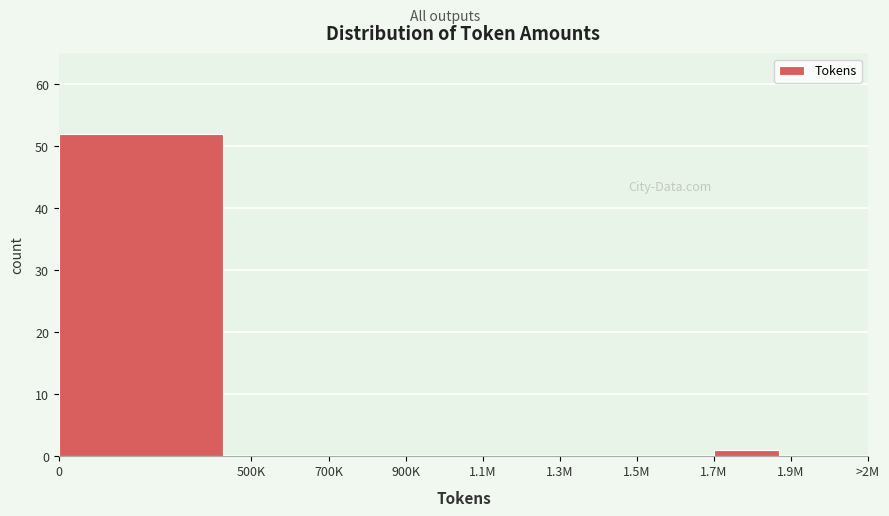

Reading left to right, transcribe all the data shown in this chart.

0=52	500K=0	700K=0	900K=0	1.1M=0	1.3M=0	1.5M=0	1.7M=1	1.9M=0